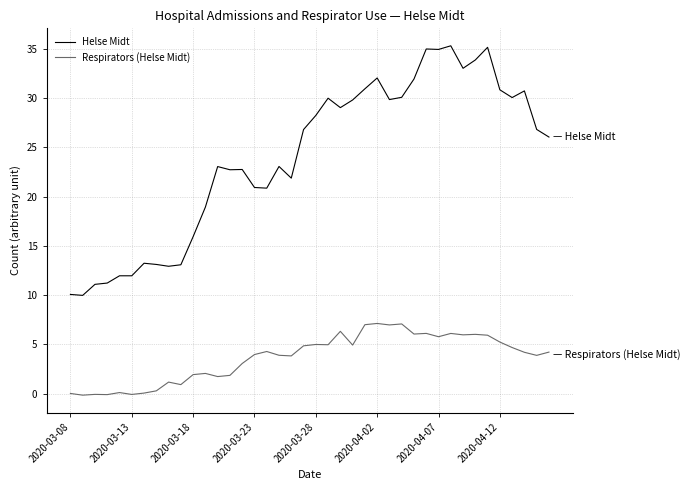

Rank the series by their average value, from highest to lowest.

Helse Midt, Respirators (Helse Midt)